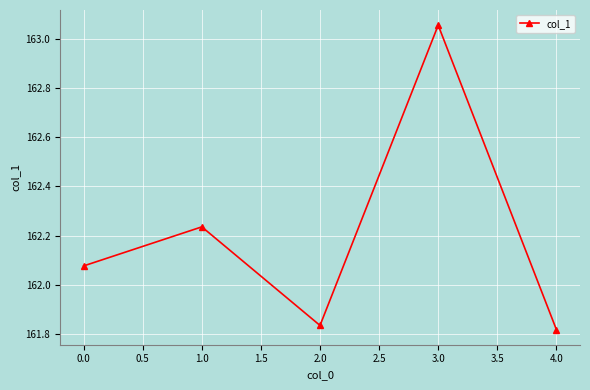

What is the label of the 5th point from the right?

0.0